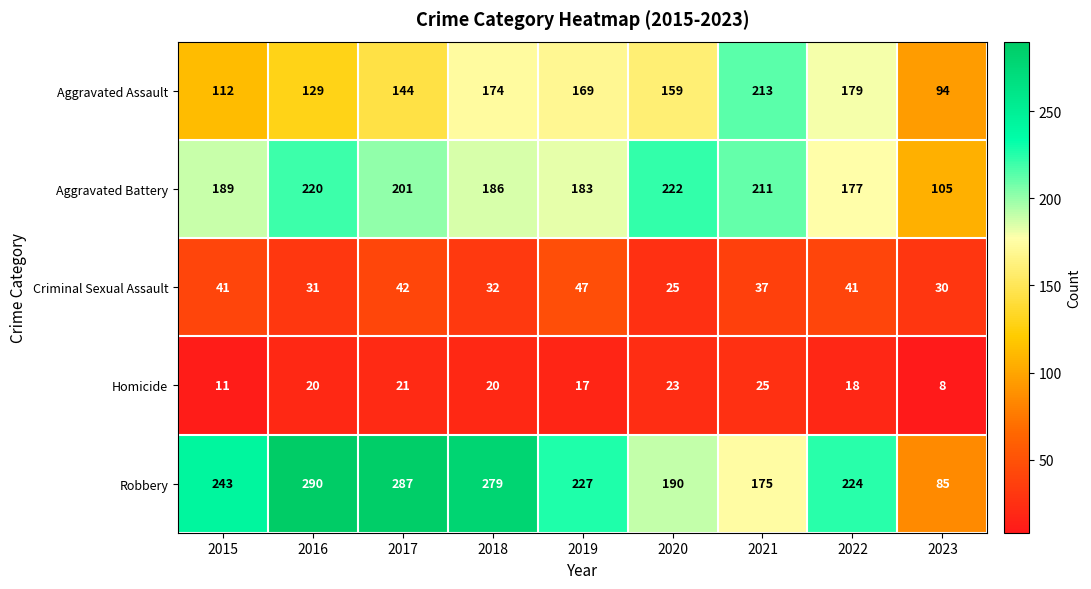

At which label is Criminal Sexual Assault closest to 36?

2021